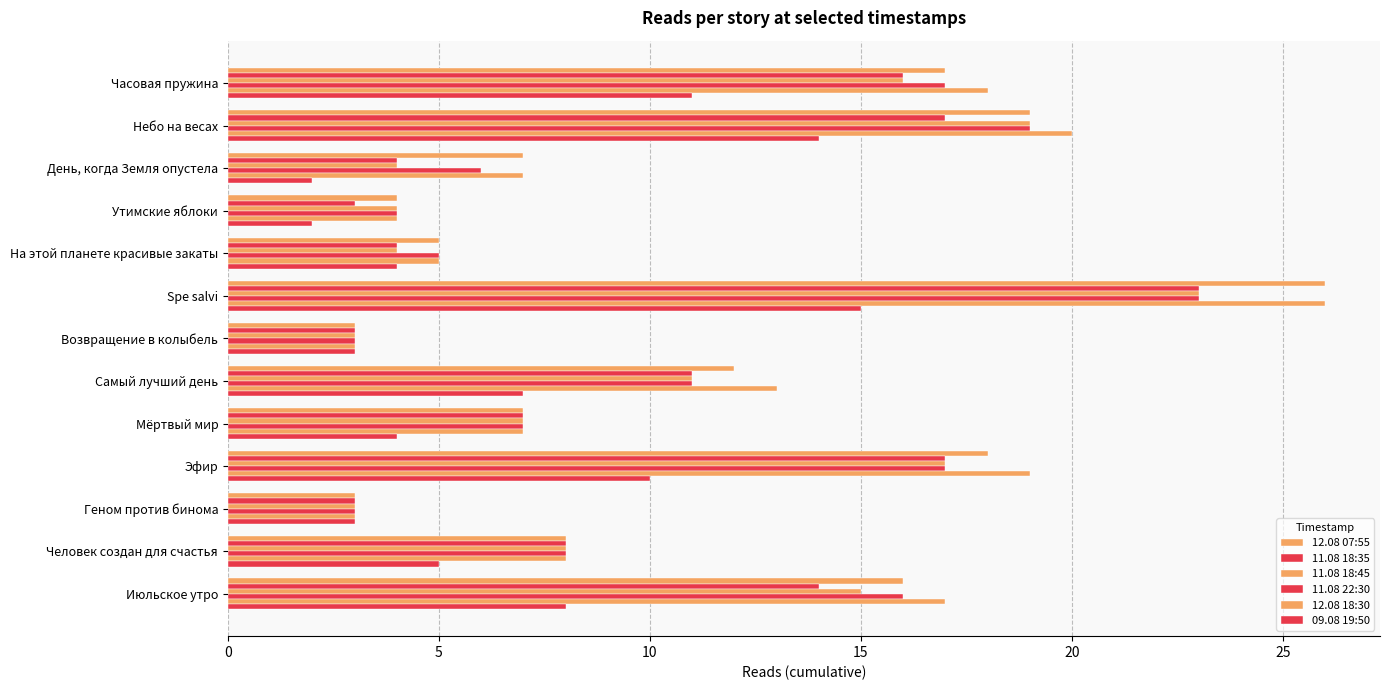

Count the number of data series in this chart.

6